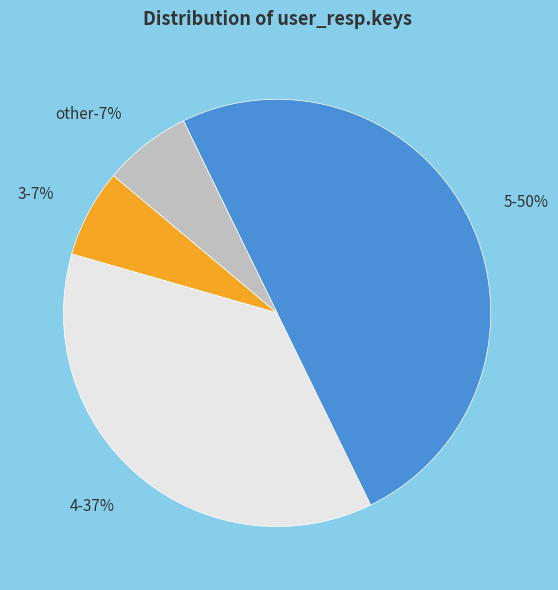

Rank the categories by value from lowest to highest.

3, other, 4, 5